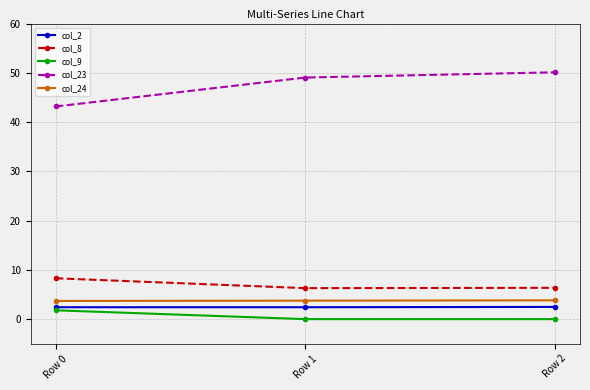

At how many categories does at least one series exceed 10?

3